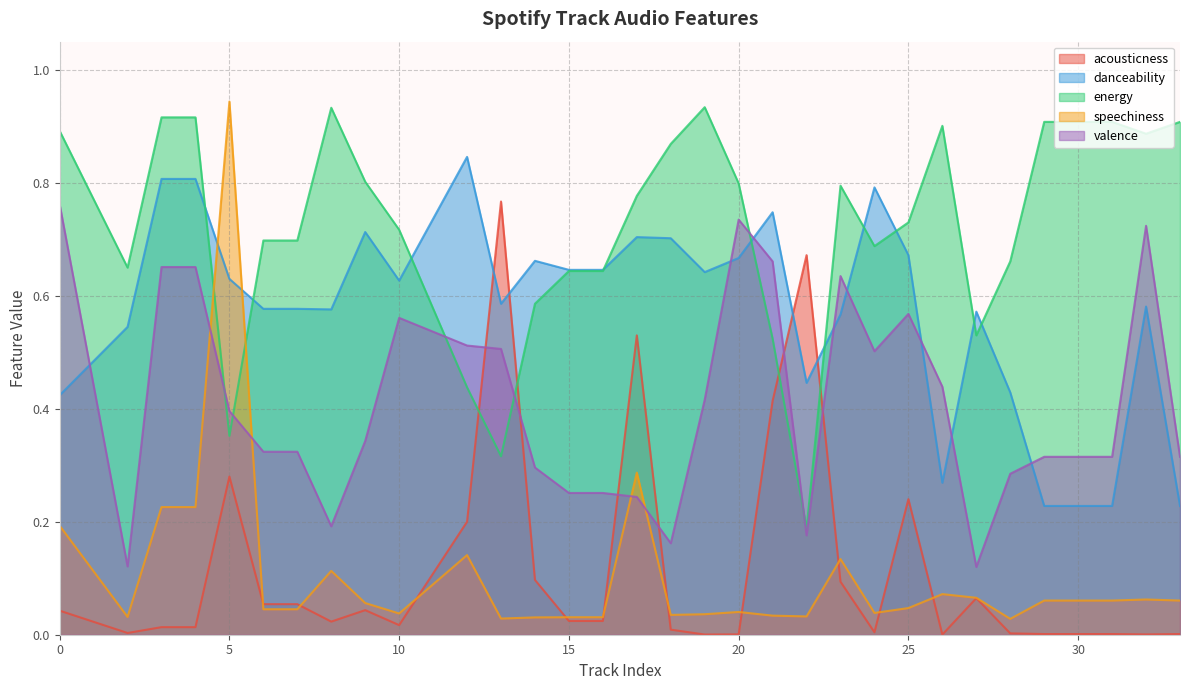

What is the highest value of the valence series?

0.8